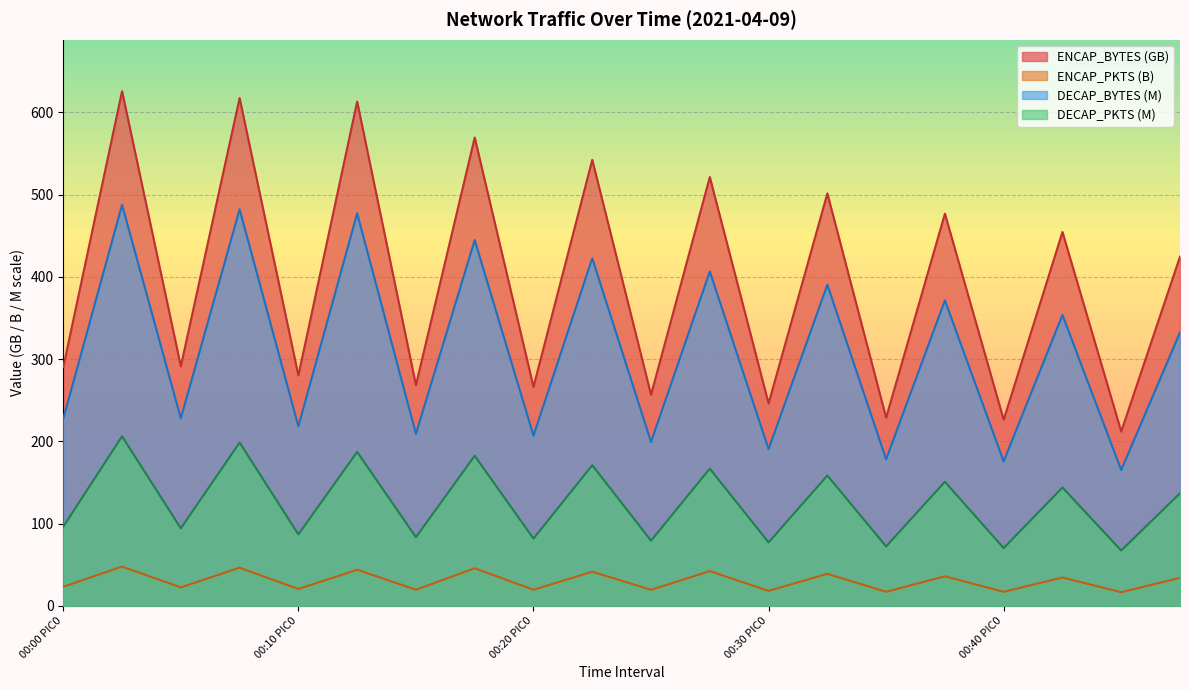

What is the difference between the second highest and second lowest values in the DECAP_BYTES series?

306.5